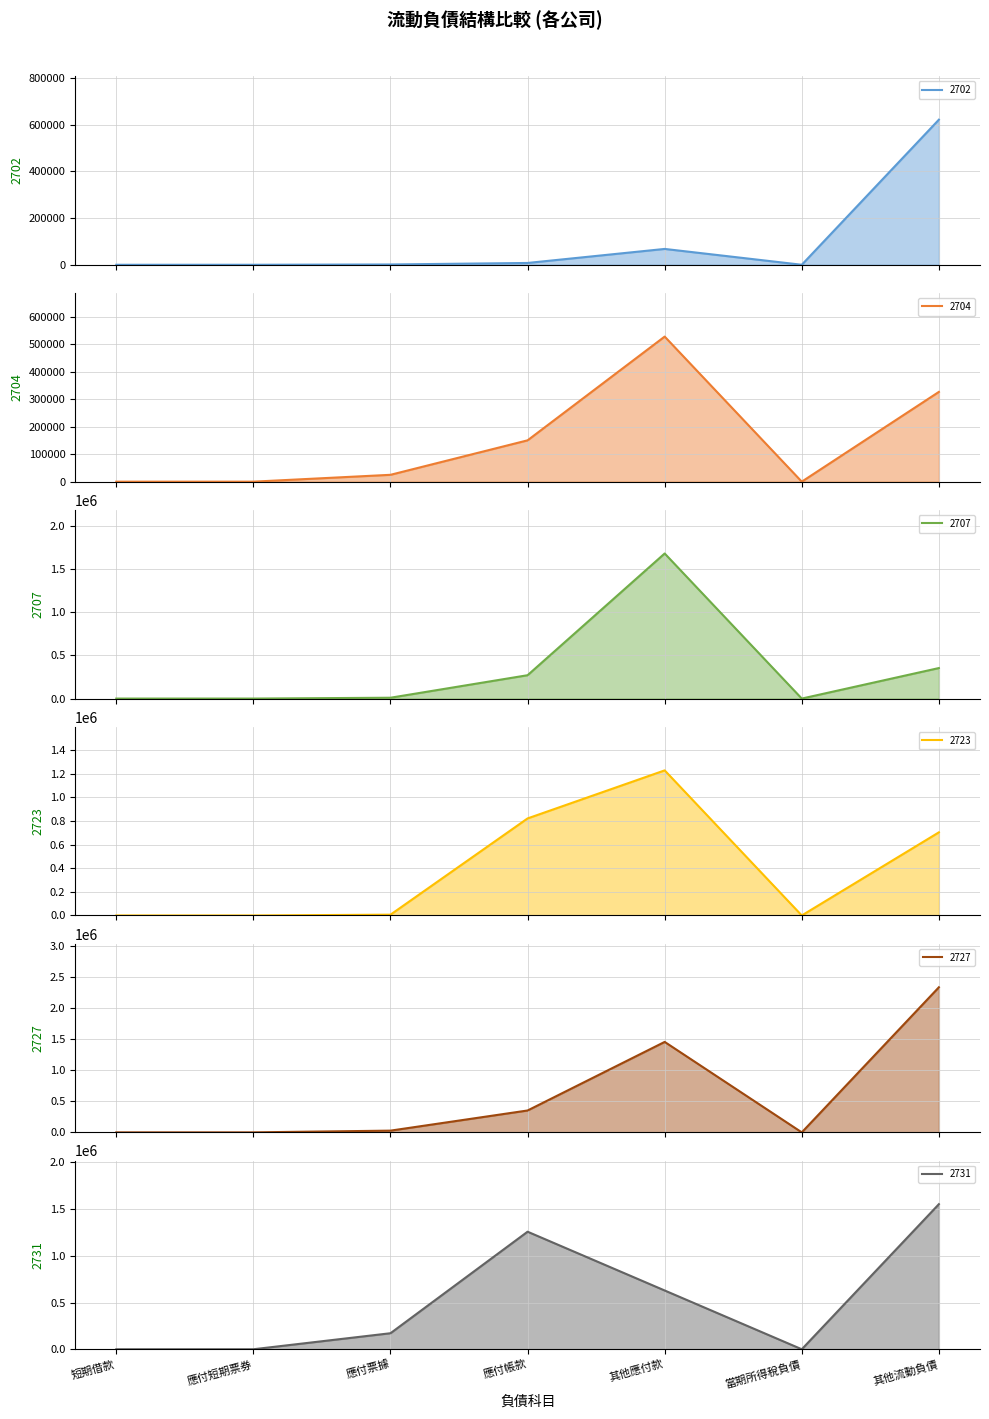

How many intersections are there between 2723 line and 2731 line?

1